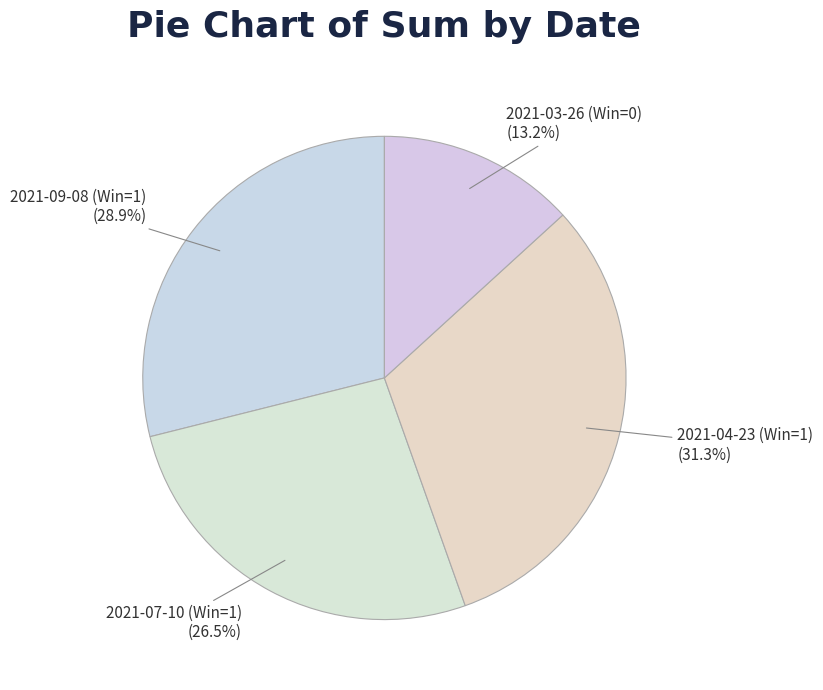

Count the number of slices in the pie.

4